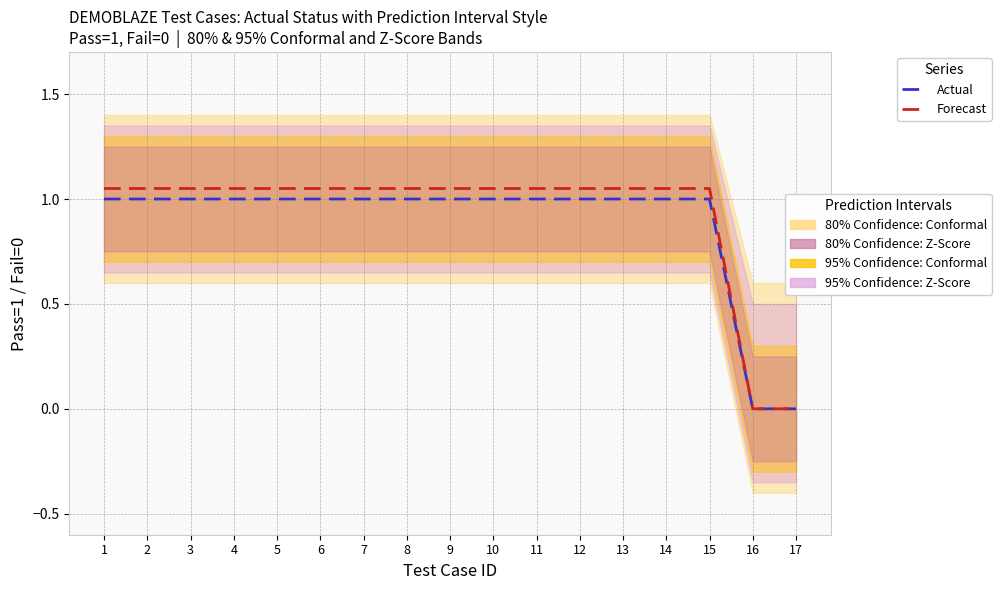

What is the highest value of the Actual series?

1.0